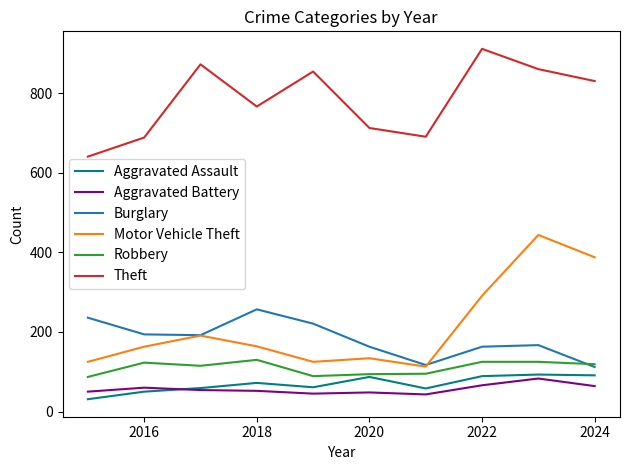

Is this an area chart (filled region under the line)?

No